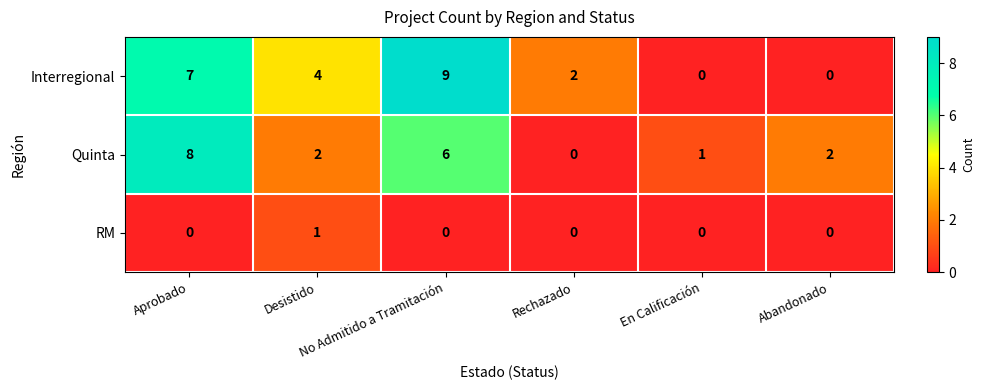

Between Aprobado and Abandonado, which series saw the biggest shift?

Interregional